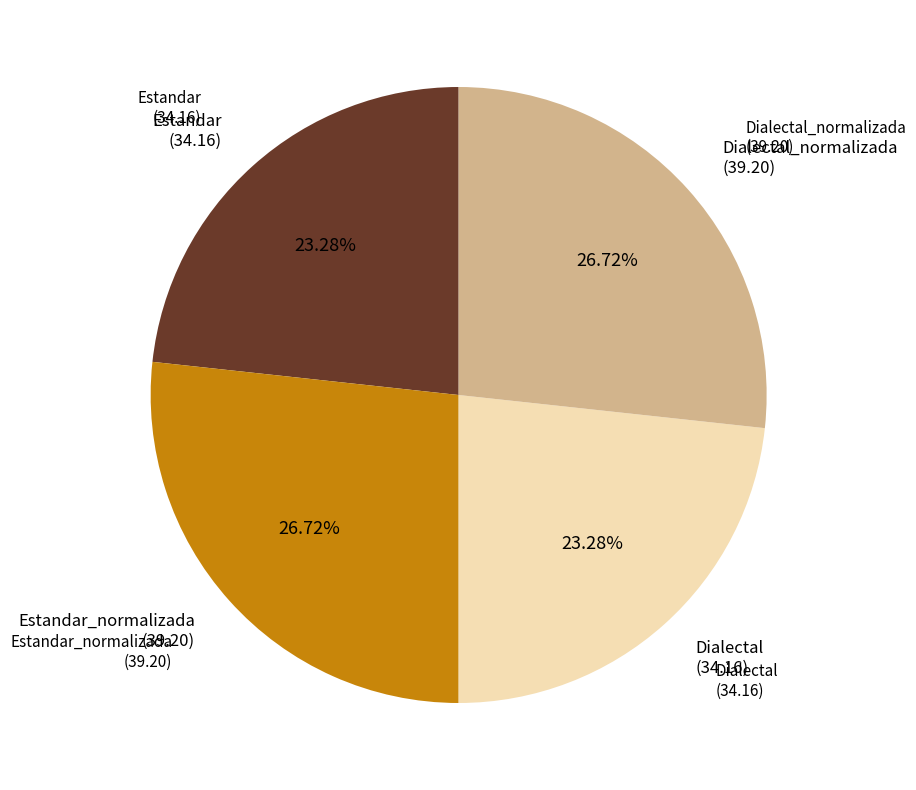

Does any single category account for the majority?

No